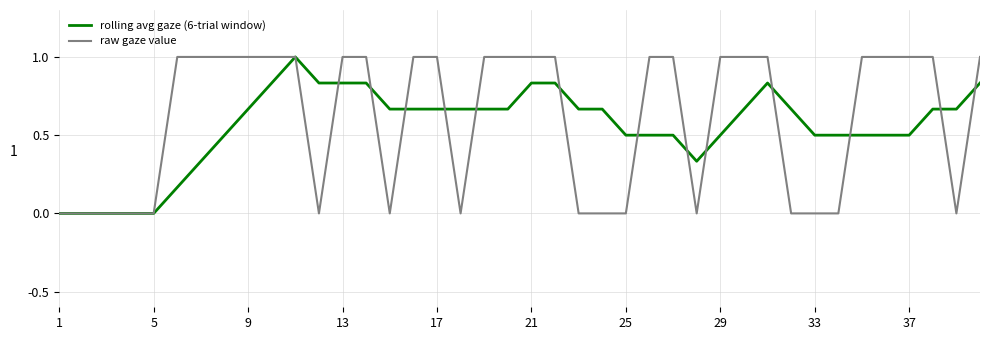

What is the maximum value for raw gaze value?

1.0